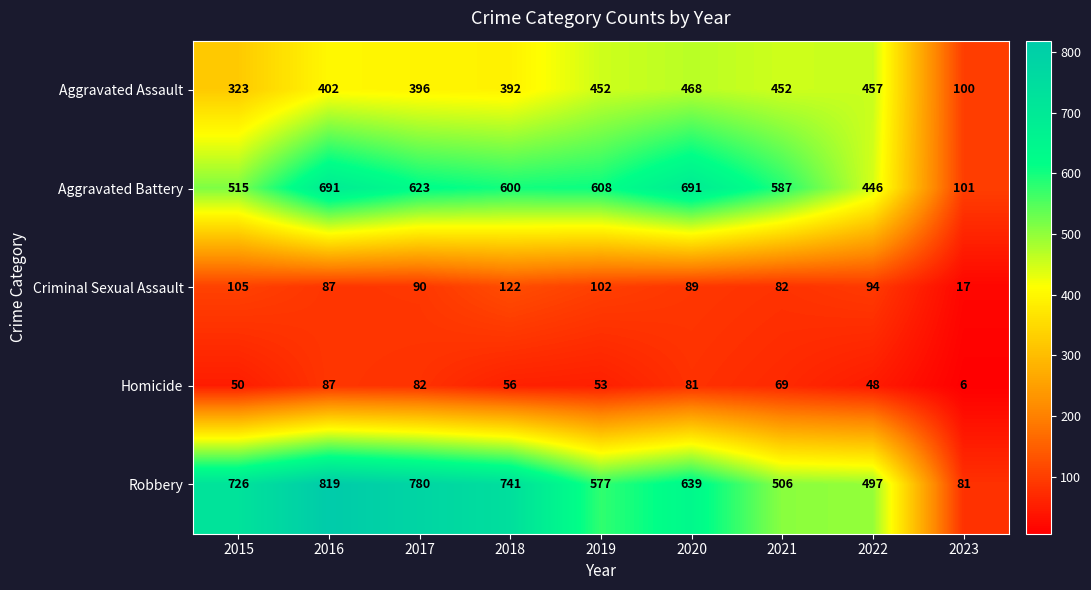

Which series changed the most between 2020 and 2022?

Aggravated Battery